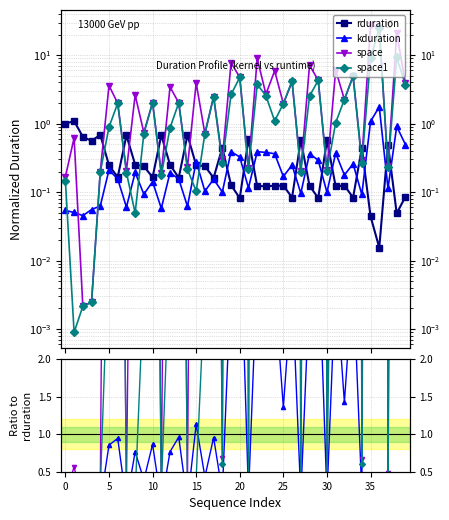

What is the spread (max minus min) of values at 14?

0.6